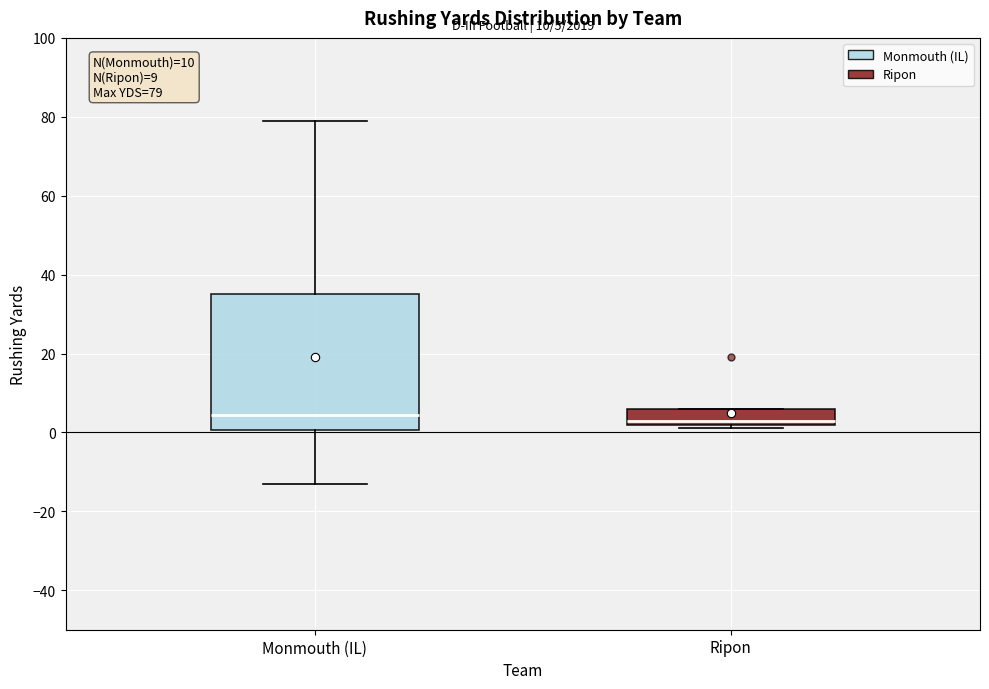

Which box is the tallest, from its lower edge to its upper edge?

Monmouth (IL)